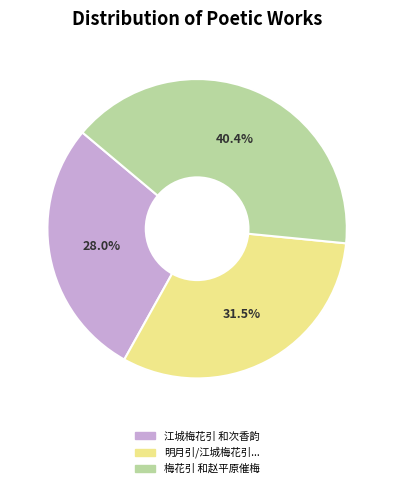

To the nearest percent, what is the average slice percentage?

33%